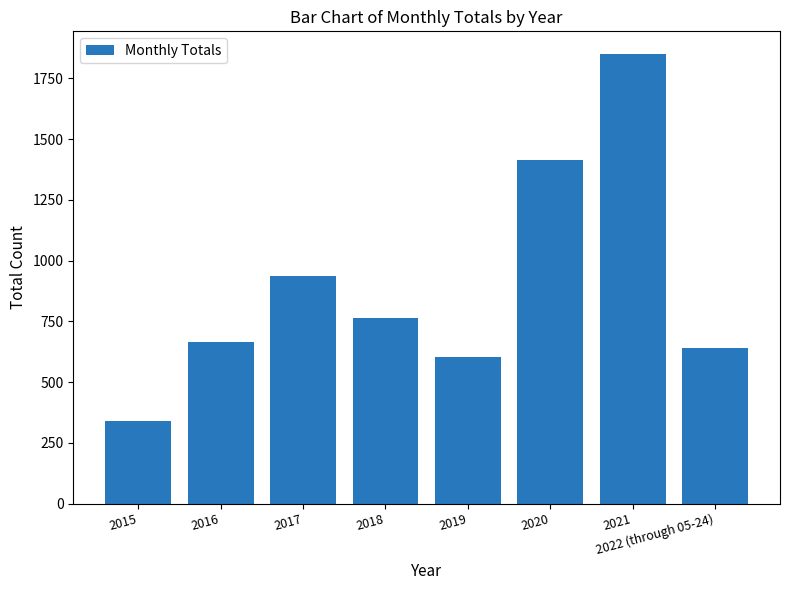

Rank the categories by value from lowest to highest.

2015, 2019, 2022 (through 05-24), 2016, 2018, 2017, 2020, 2021